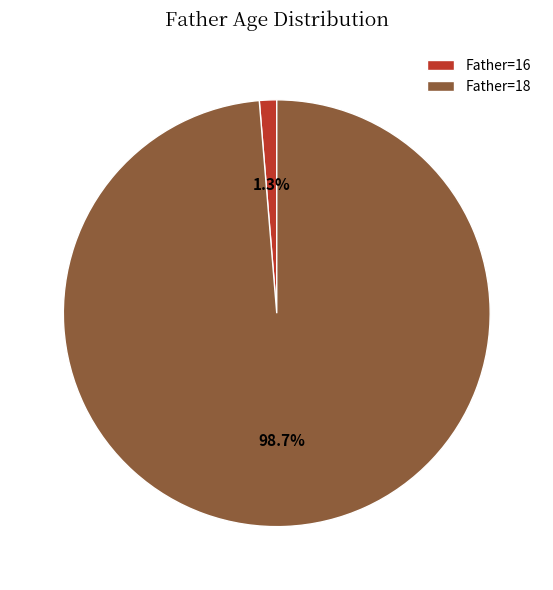

Rank the categories by value from lowest to highest.

Father=16, Father=18